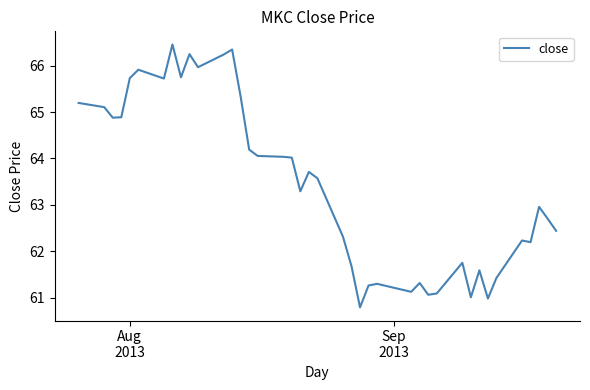

What is the minimum value shown in the chart?

60.8